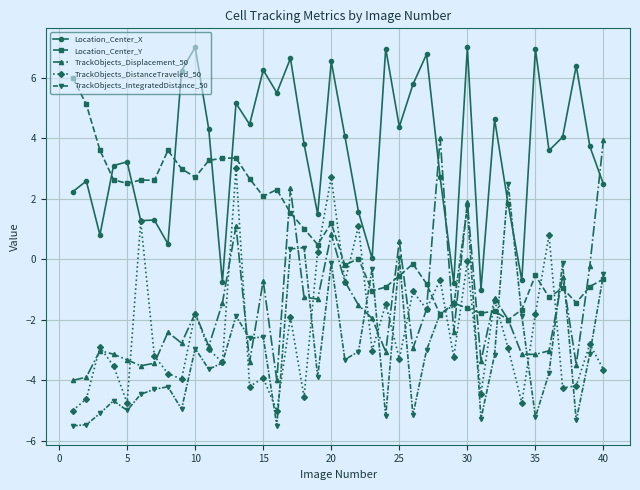

True or false: Location_Center_Y and Location_Center_X intersect in this chart.

True